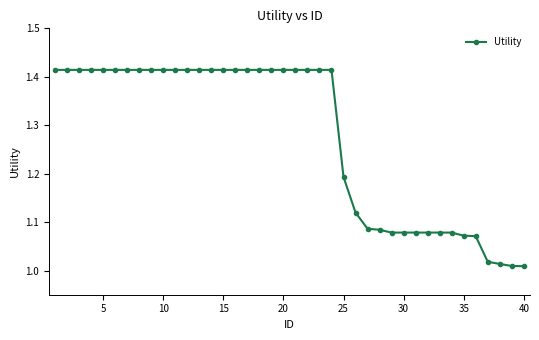

What is the average value?

1.3